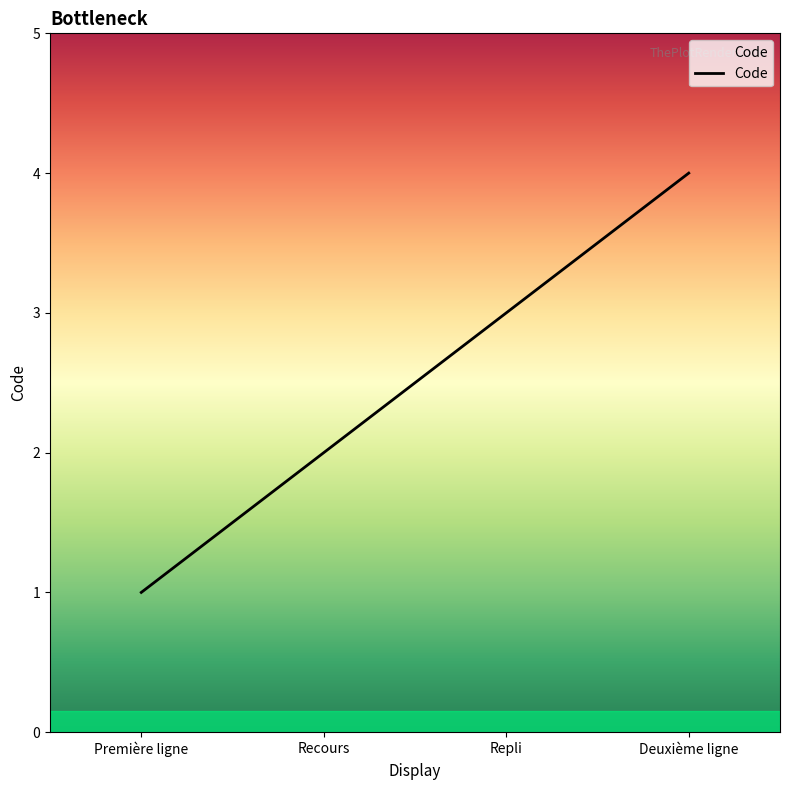

How many values are between 2 and 4?

3